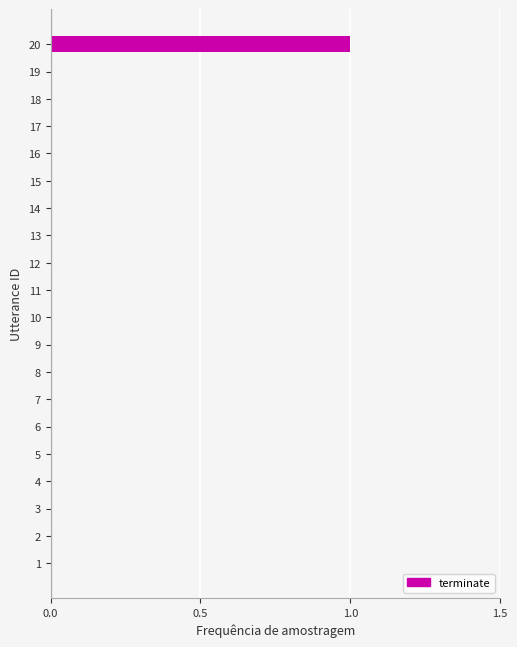

Is it true that the value at 1 is 1?

False